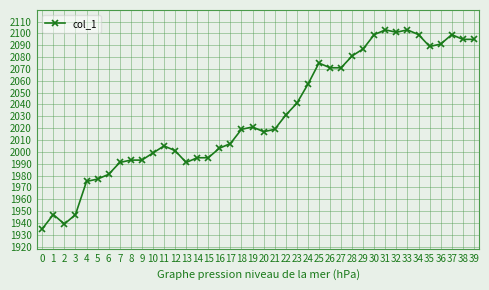

Reading left to right, extract all data points from this chart.

1935	1947	1939	1947	1975	1977	1981	1991	1993	1993	1999	2005	2001	1991	1995	1995	2003	2007	2019	2021	2017	2019	2031	2041	2057	2075	2071	2071	2081	2087	2099	2103	2101	2103	2099	2089	2091	2099	2095	2095